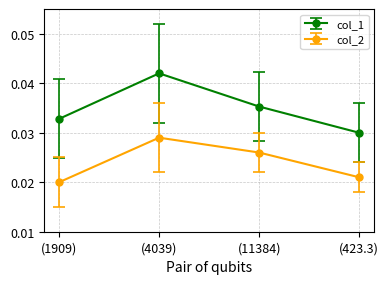

True or false: col_1 has a value of 0.1 at (1909).

False